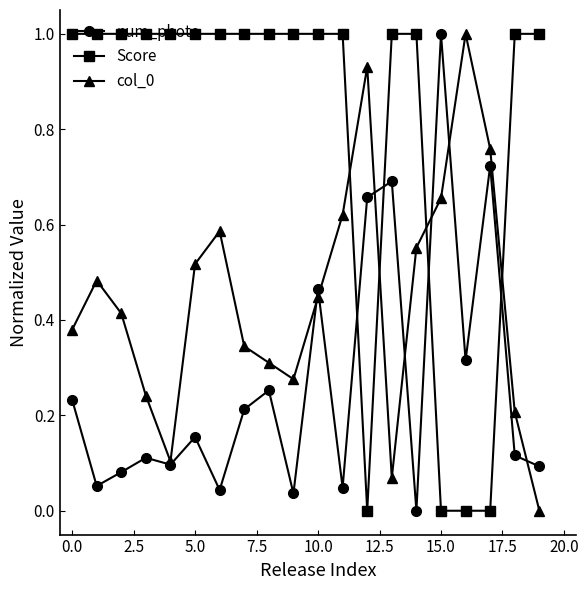

Which series has the largest total across all categories?

Score